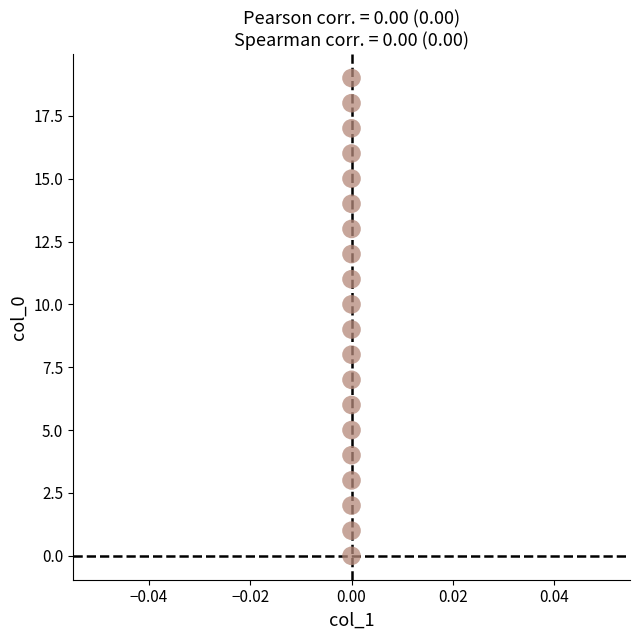

What is the range of Y values (max minus min)?

19